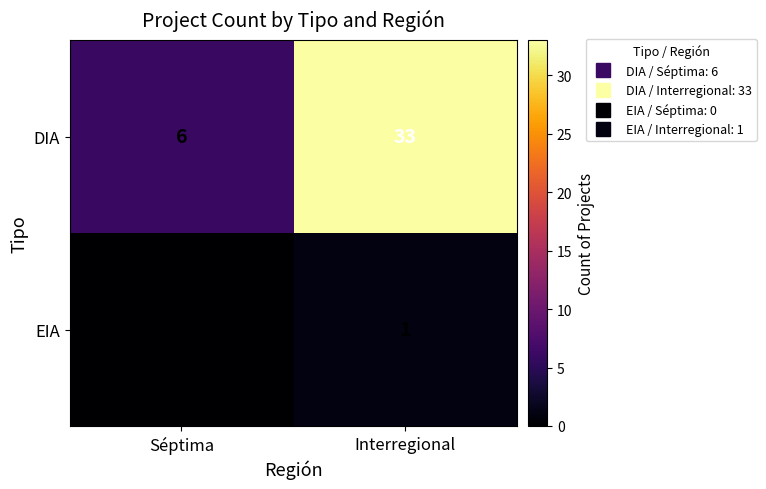

Reading left to right, extract all data points from this chart.

DIA: 6	33
EIA: 0	1